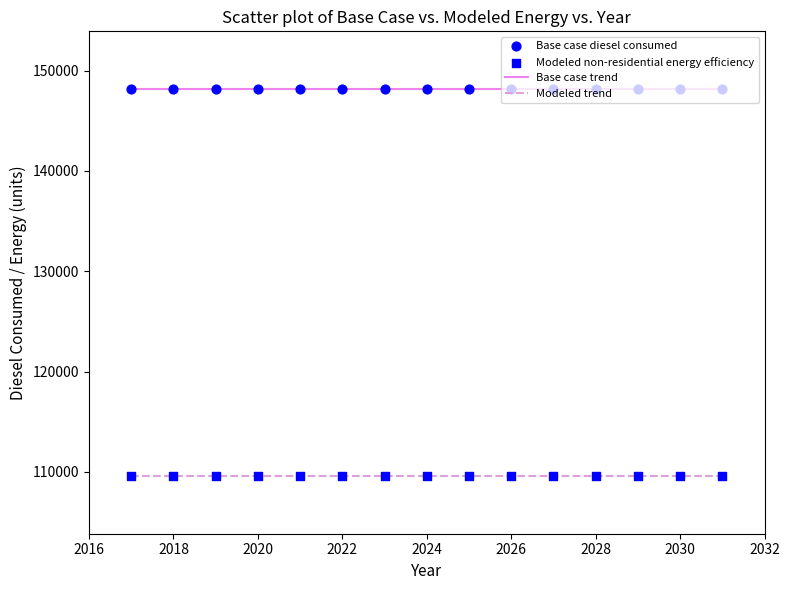

Which series has the largest total across all categories?

Base case trend